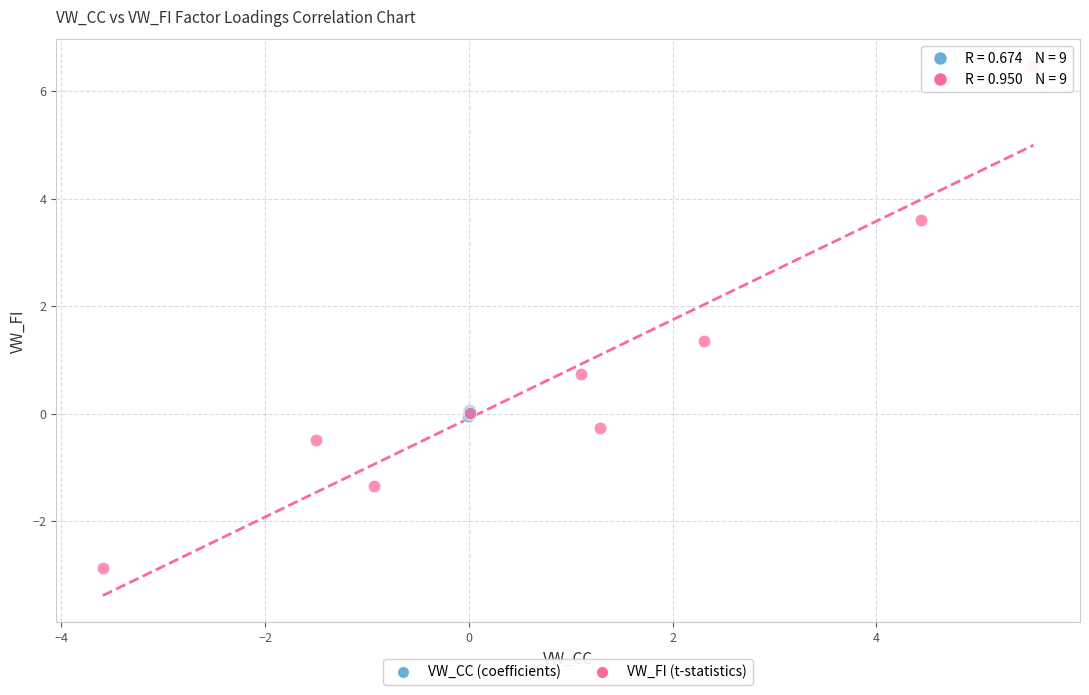

Which series reaches the maximum Y coordinate?

VW_FI (t-statistics)